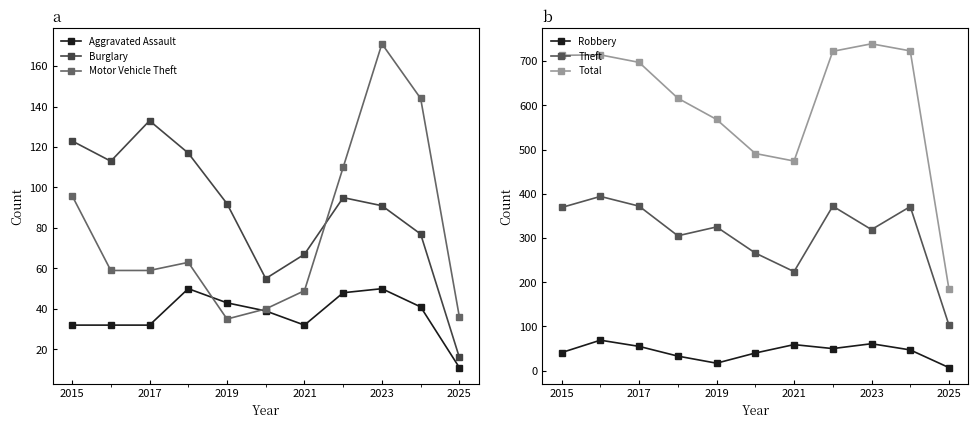

Reading right to left, list all the values displayed in this chart.

Aggravated Assault: 11	41	50	48	32	39	43	50	32	32	32
Burglary: 16	77	91	95	67	55	92	117	133	113	123
Motor Vehicle Theft: 36	144	171	110	49	40	35	63	59	59	96
Robbery: 7	47	61	50	59	40	17	33	55	69	41
Theft: 103	371	319	372	224	266	325	305	372	394	369
Total: 184	723	739	722	474	491	568	616	697	714	713